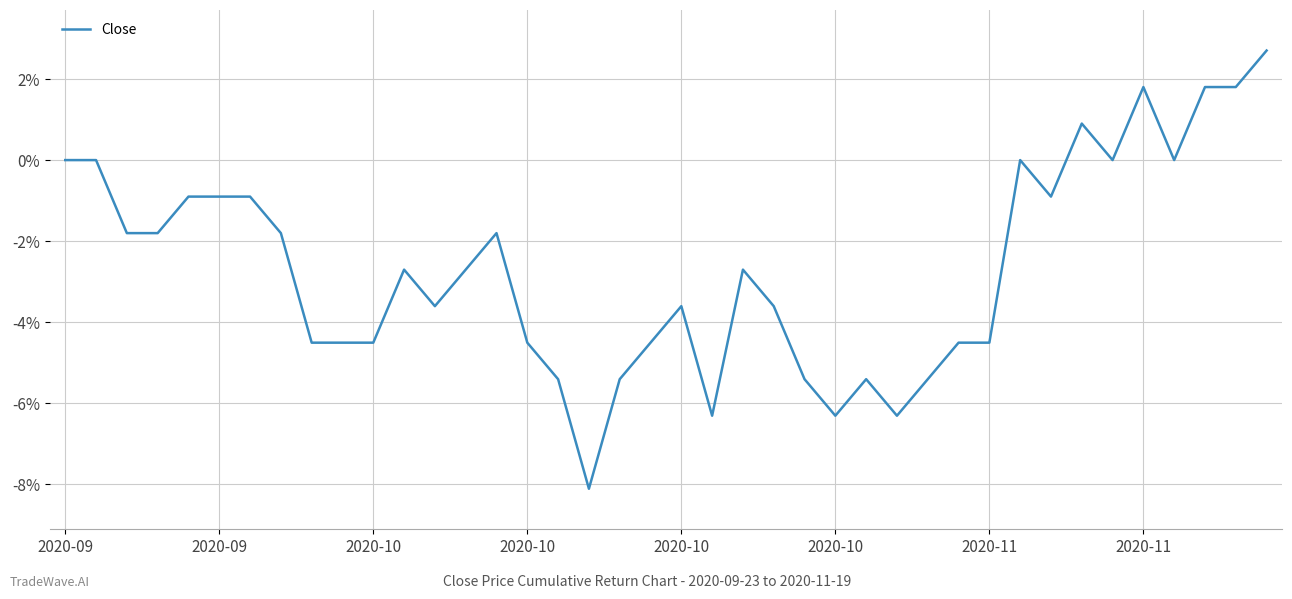

What is the difference between the maximum and minimum values?

10.8